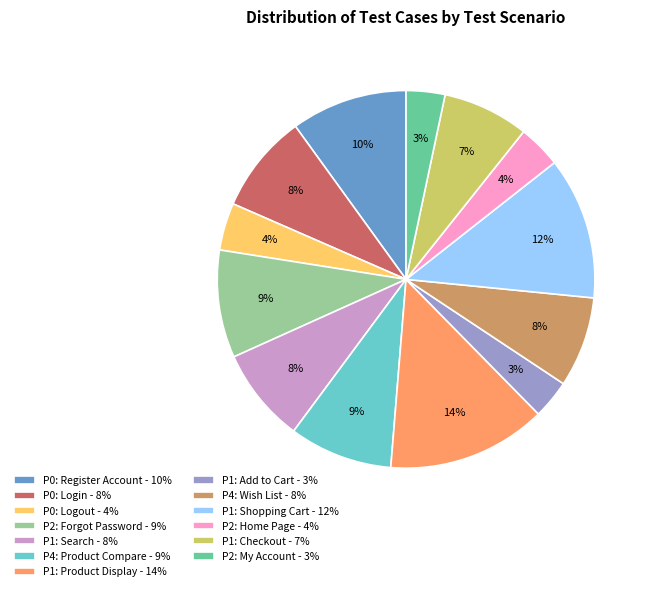

Is there a majority slice in this chart?

No